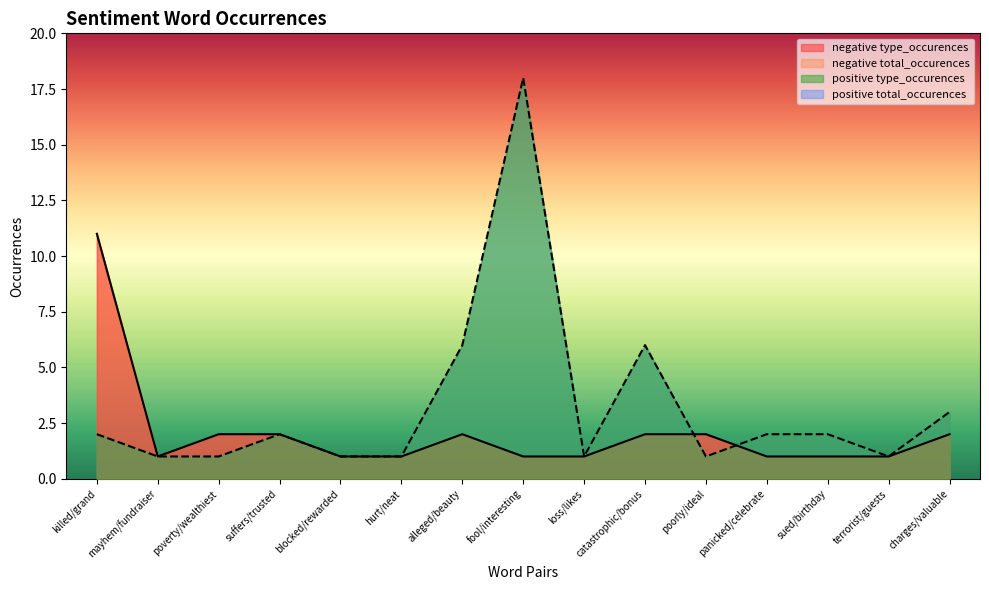

True or false: negative type_occurences and positive type_occurences intersect in this chart.

True